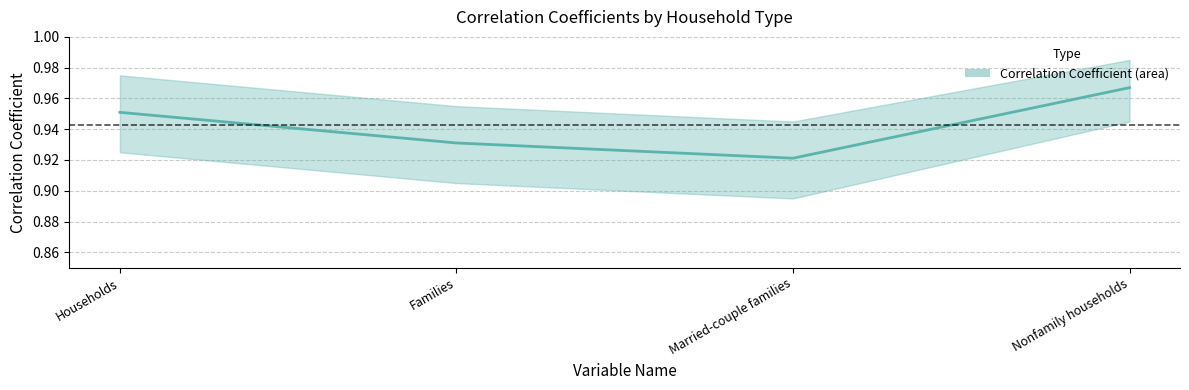

True or false: the data has more than 0 interior local peaks.

False